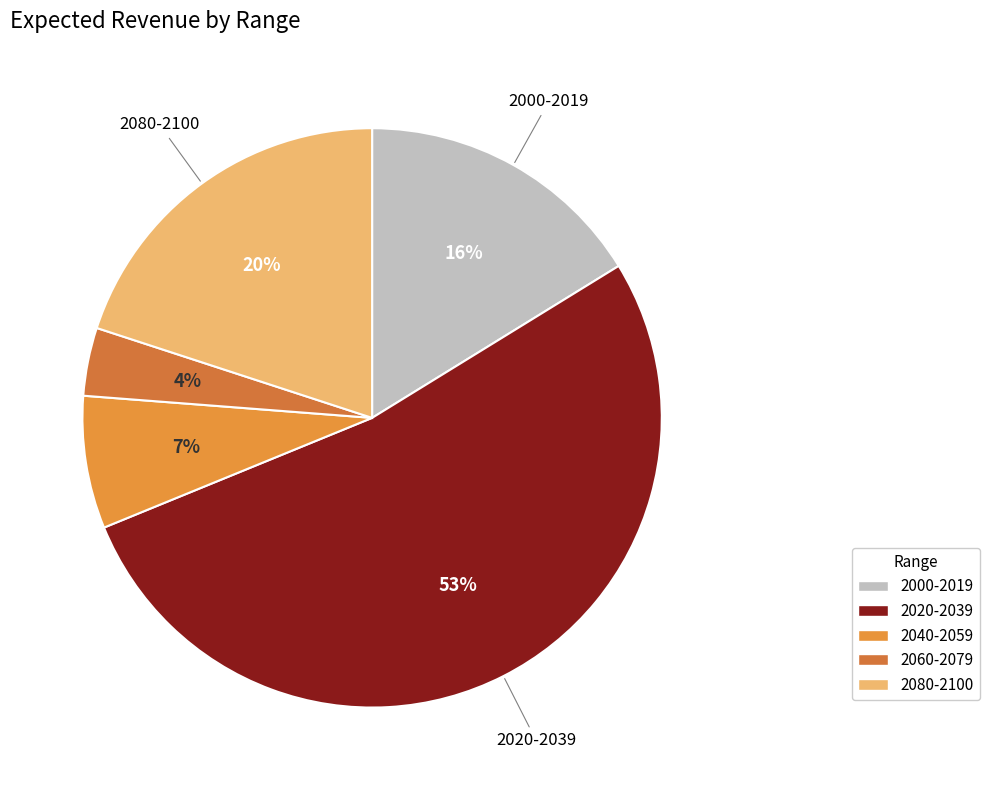

Which category has the smallest portion of the pie?

2060-2079